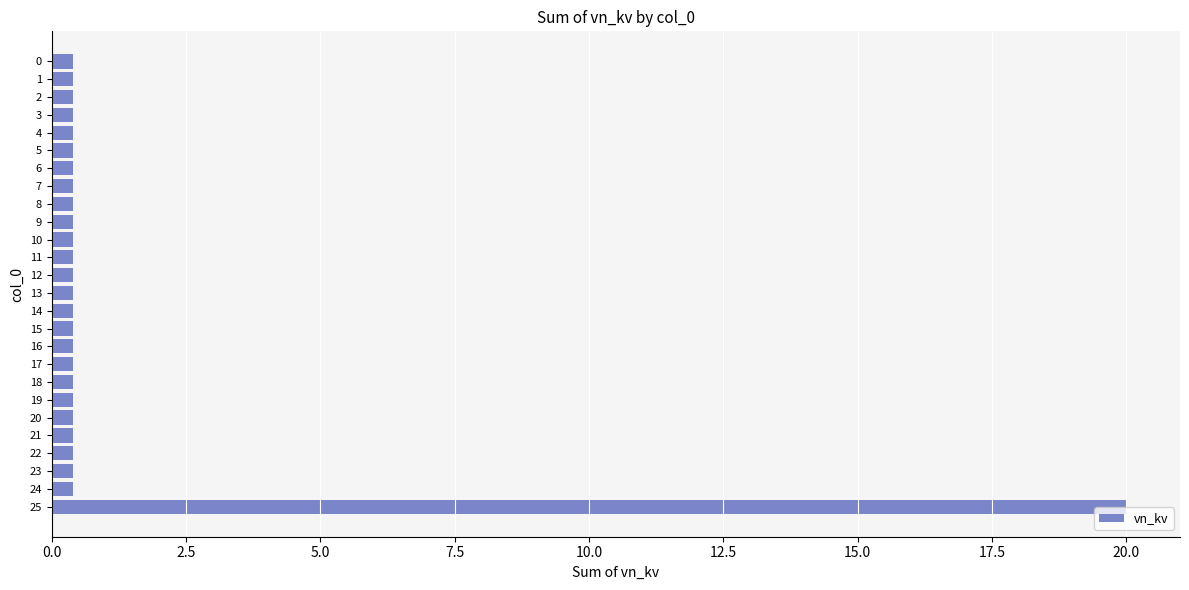

True or false: the data shows 0.4 at 24.

True